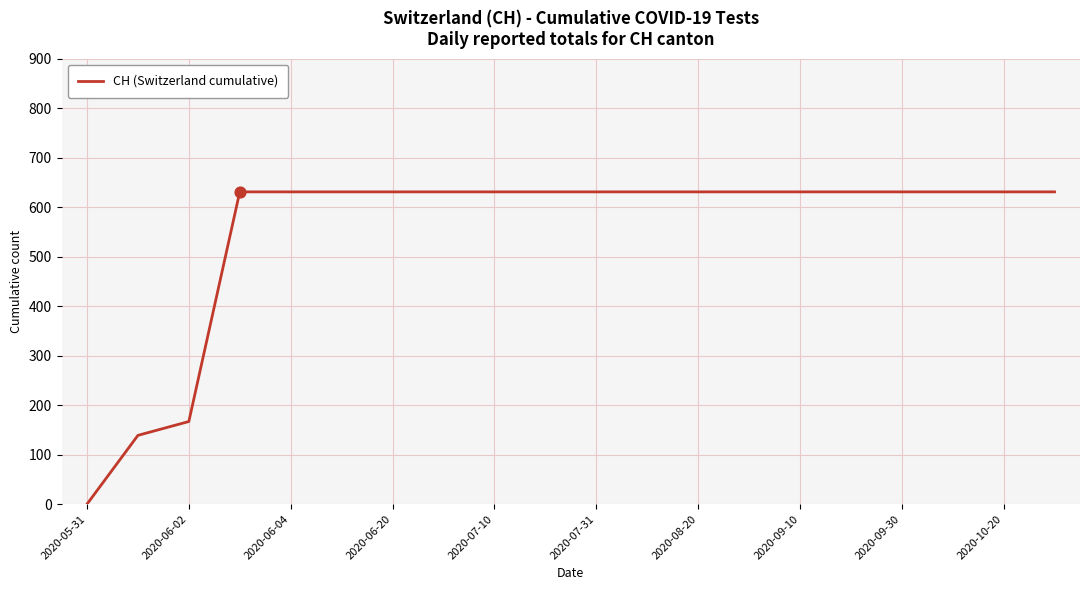

What is the maximum value shown in the chart?

631